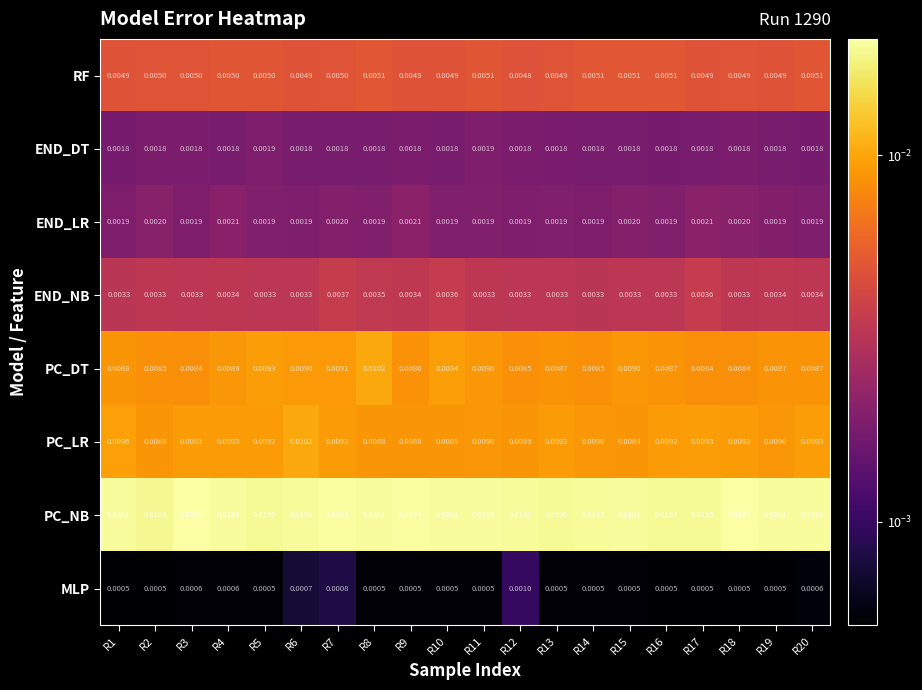

Rank the series at R13 from lowest to highest value.

MLP, END_DT, END_LR, END_NB, RF, PC_DT, PC_LR, PC_NB